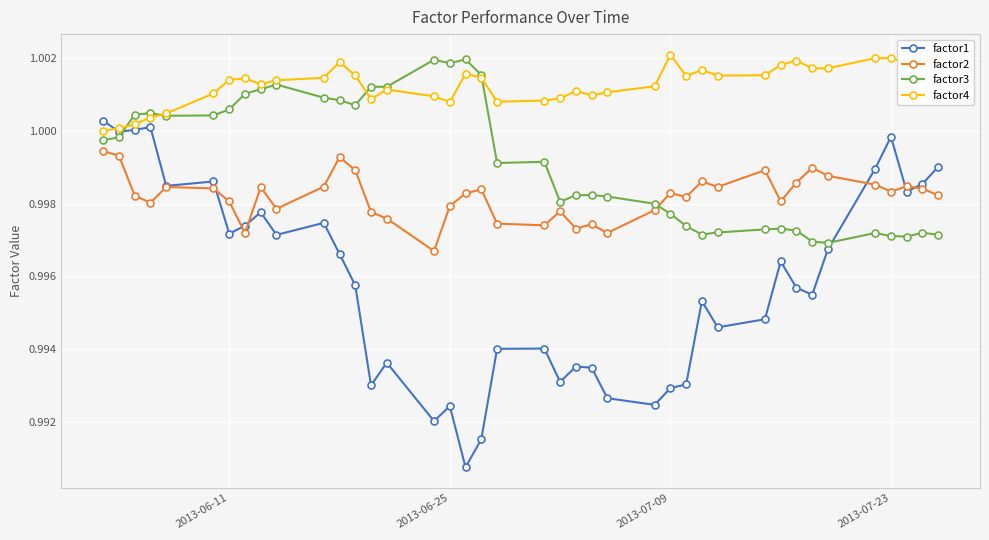

How many intersections are there between factor3 and factor2?

1